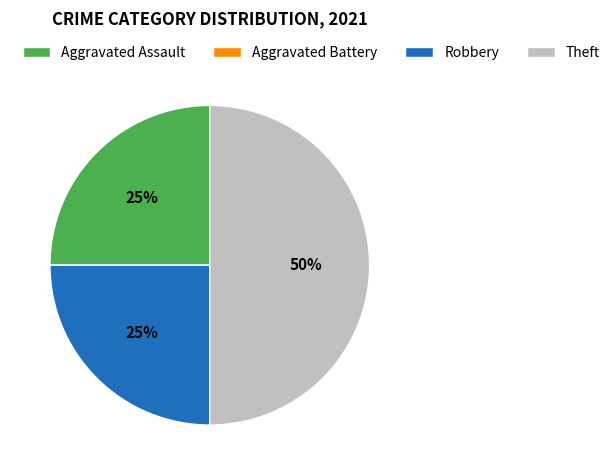

To the nearest percent, what percentage of the pie is Theft?

50%